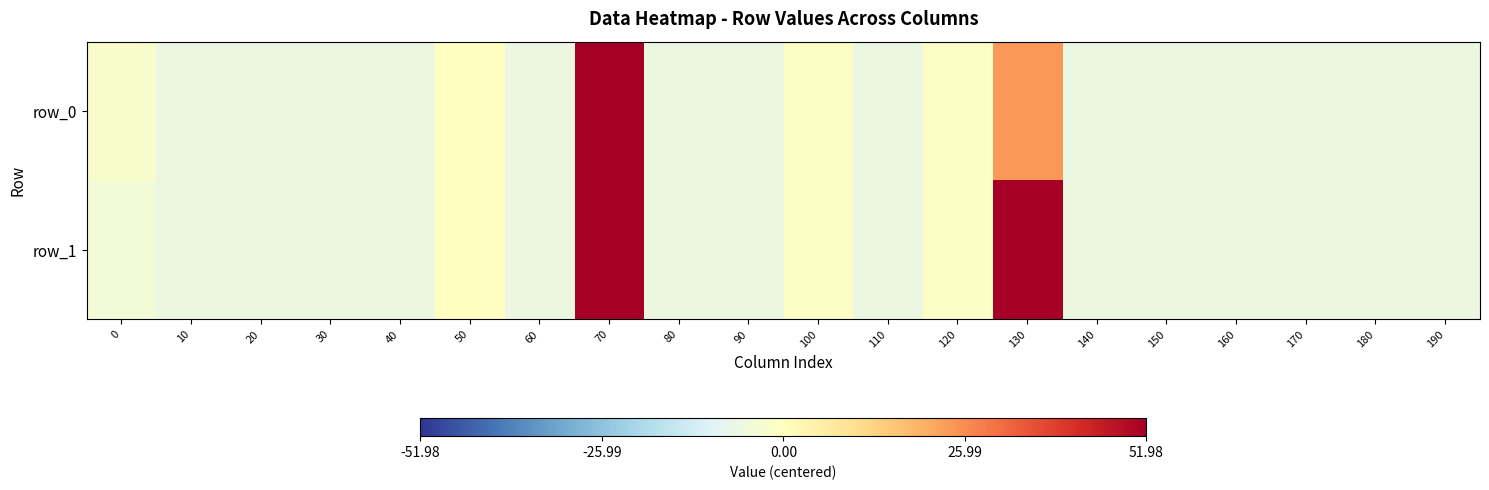

How many data points in row_0 are less than -6?

14